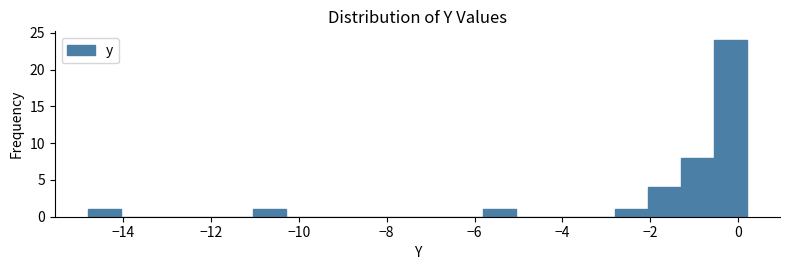

Read against the x-axis, roughly where is the centre of the tallest bar?

-0.2